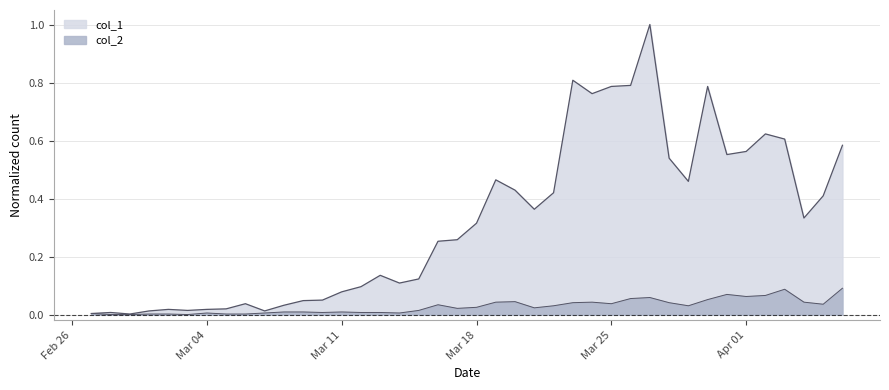

Rank the series at 2020-03-08 from lowest to highest value.

col_2, col_1